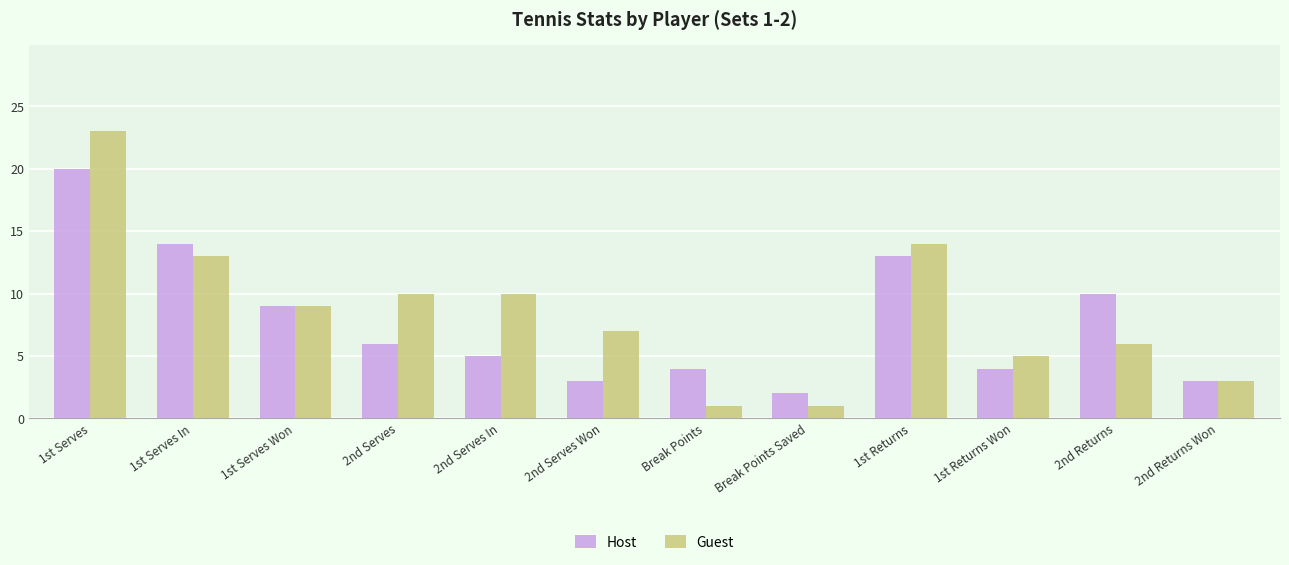

Reading right to left, list all the values displayed in this chart.

Host: 2nd Returns Won=3	2nd Returns=10	1st Returns Won=4	1st Returns=13	Break Points Saved=2	Break Points=4	2nd Serves Won=3	2nd Serves In=5	2nd Serves=6	1st Serves Won=9	1st Serves In=14	1st Serves=20
Guest: 2nd Returns Won=3	2nd Returns=6	1st Returns Won=5	1st Returns=14	Break Points Saved=1	Break Points=1	2nd Serves Won=7	2nd Serves In=10	2nd Serves=10	1st Serves Won=9	1st Serves In=13	1st Serves=23